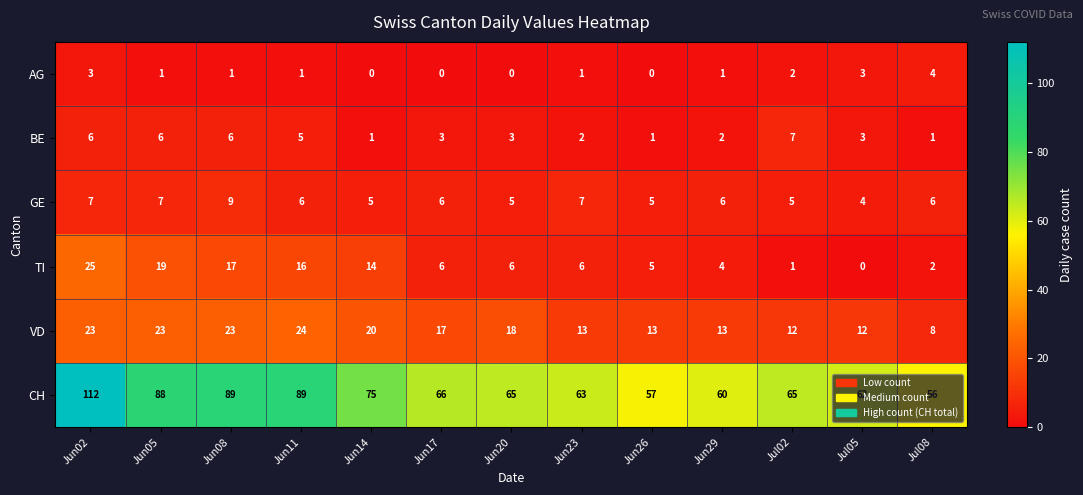

At which category does the chart reach its peak across all series?

Jun02